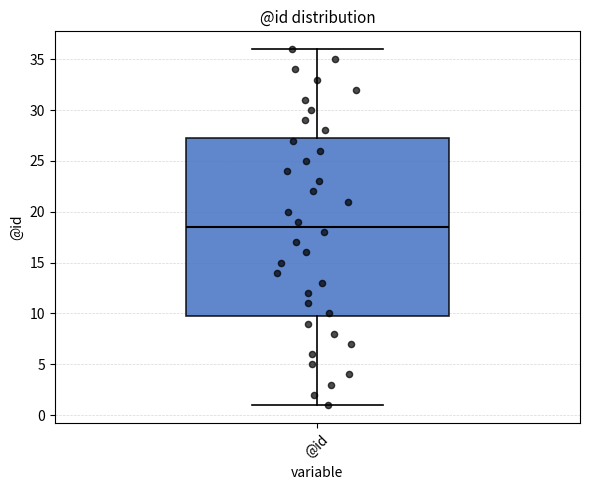

Where does the median line of the box for @id sit on the y-axis? The values are not printed on the chart, so give them approximately, as read against the axis.

18.5